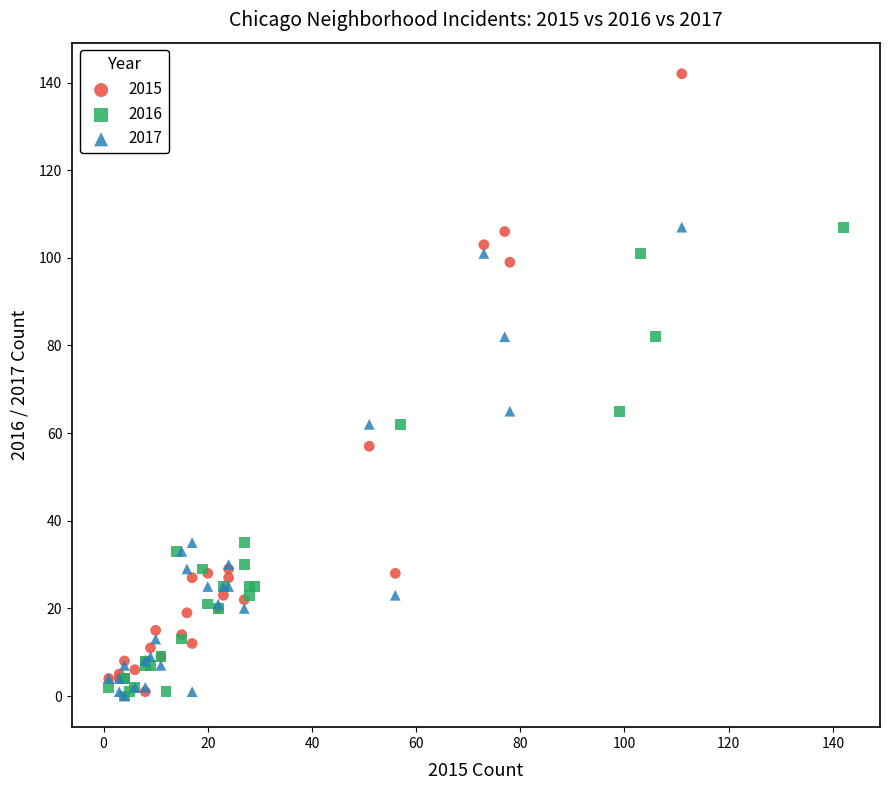

Which series reaches the maximum Y coordinate?

2015